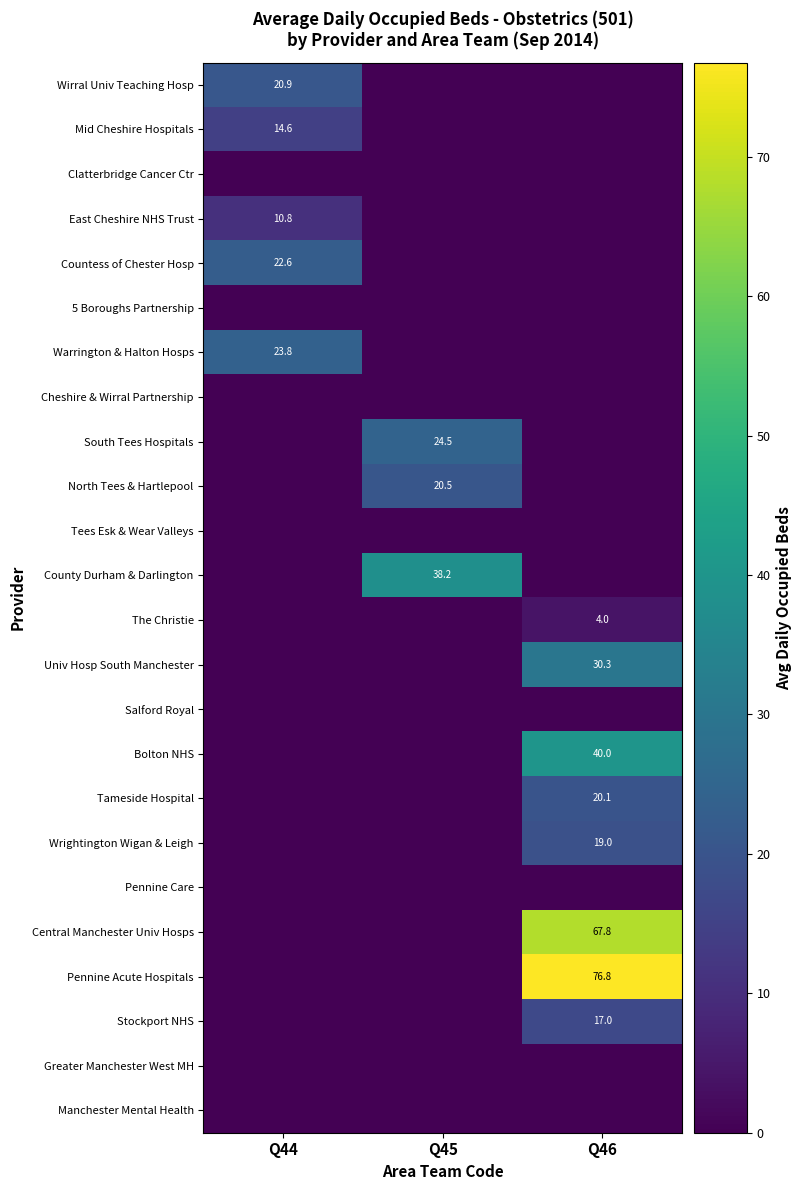

Is it true that The Christie equals 4.0 at Q46?

True